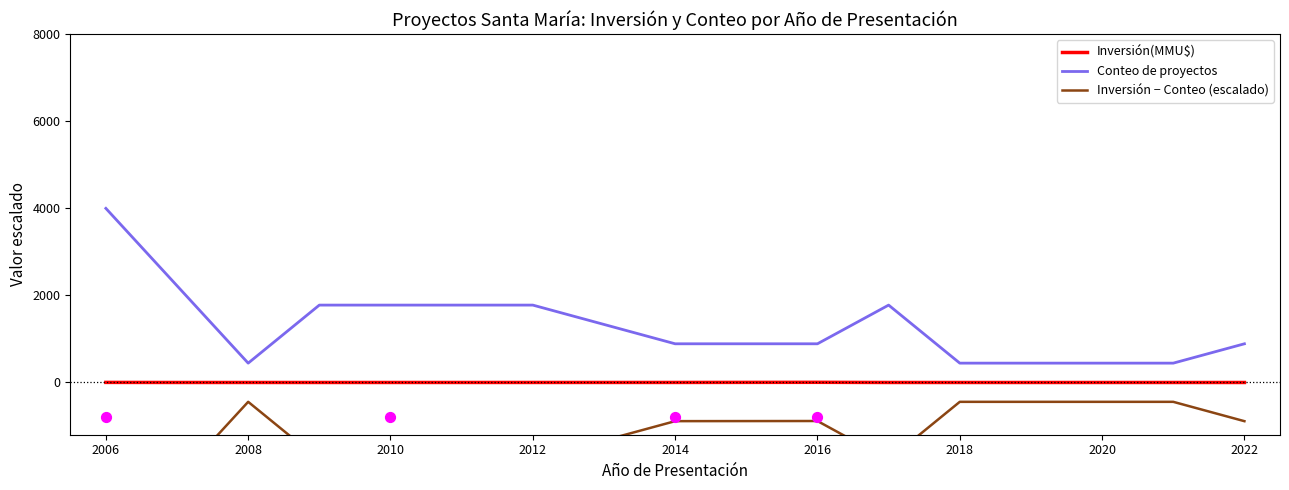

Which series has the largest Y range (max minus min)?

Conteo de proyectos